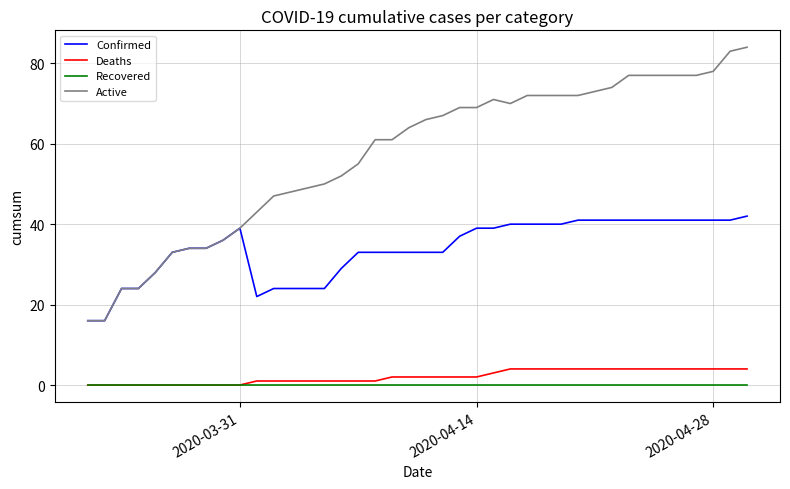

True or false: Deaths and Confirmed cross at least once.

False